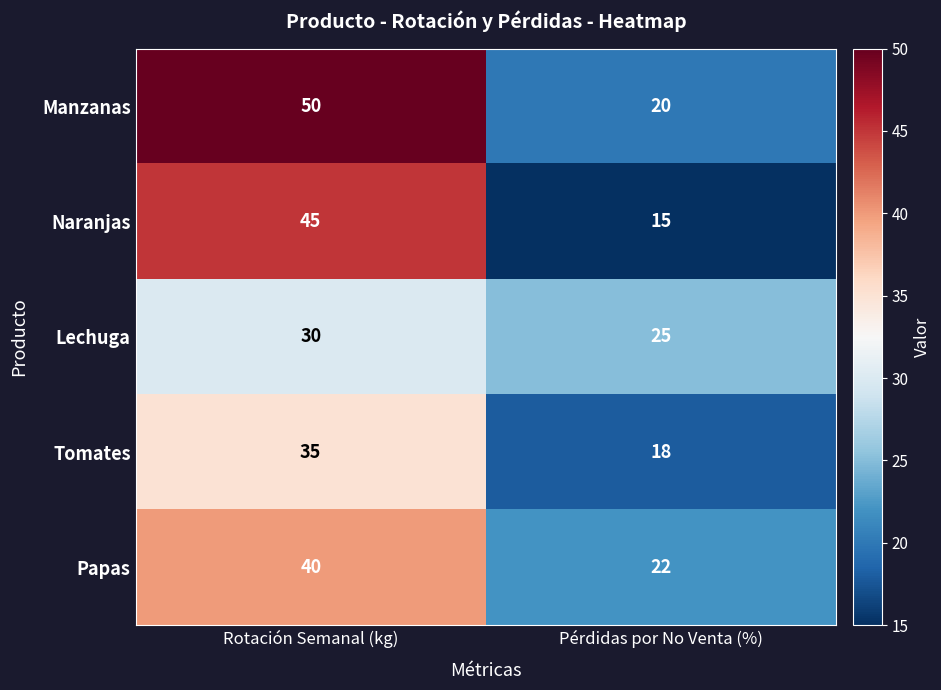

What is the difference between the highest and lowest values at Pérdidas por No Venta (%)?

10